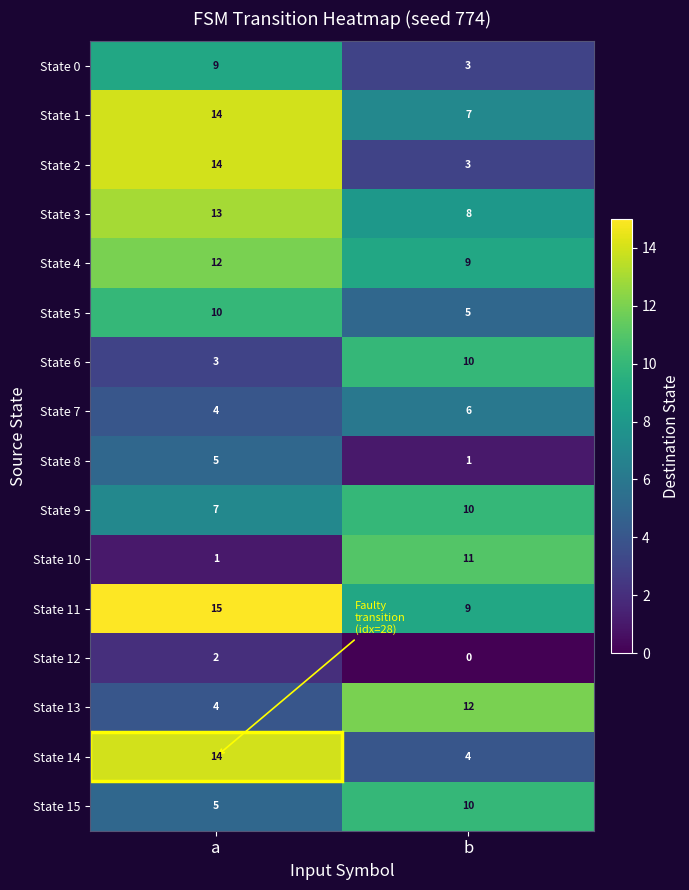

At how many categories does at least one series exceed 14?

1